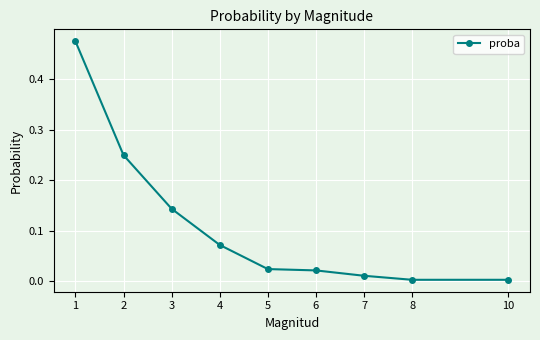

What is the sum of all values?

1.0